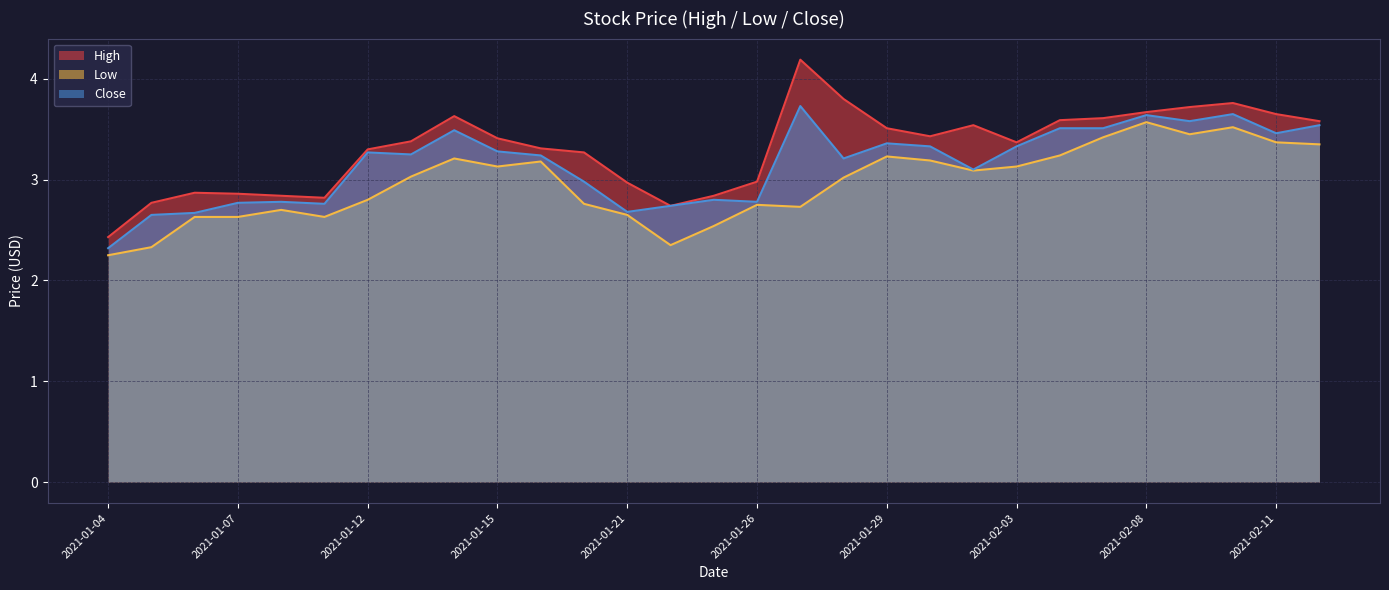

Rank the series at 2021-02-02 from highest to lowest value.

High, Close, Low